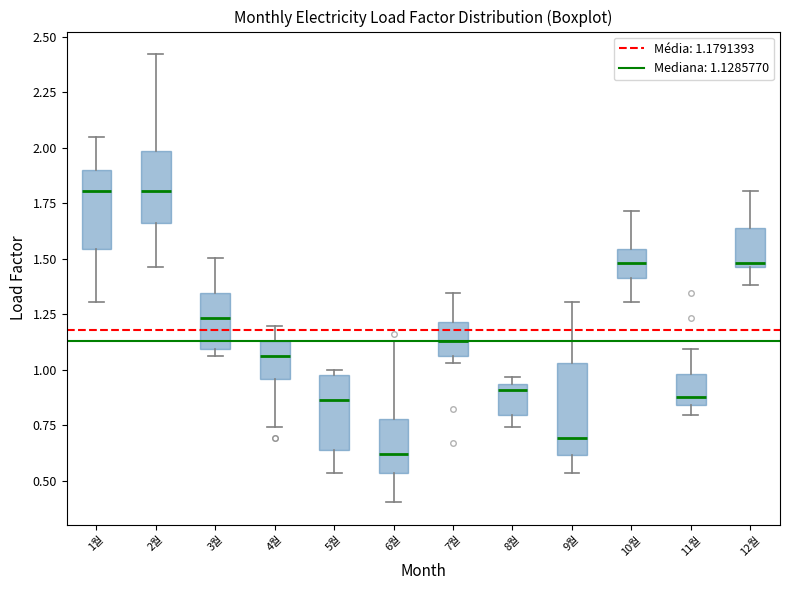

Comparing the boxes themselves (not the whiskers), which one is the tallest?

9월